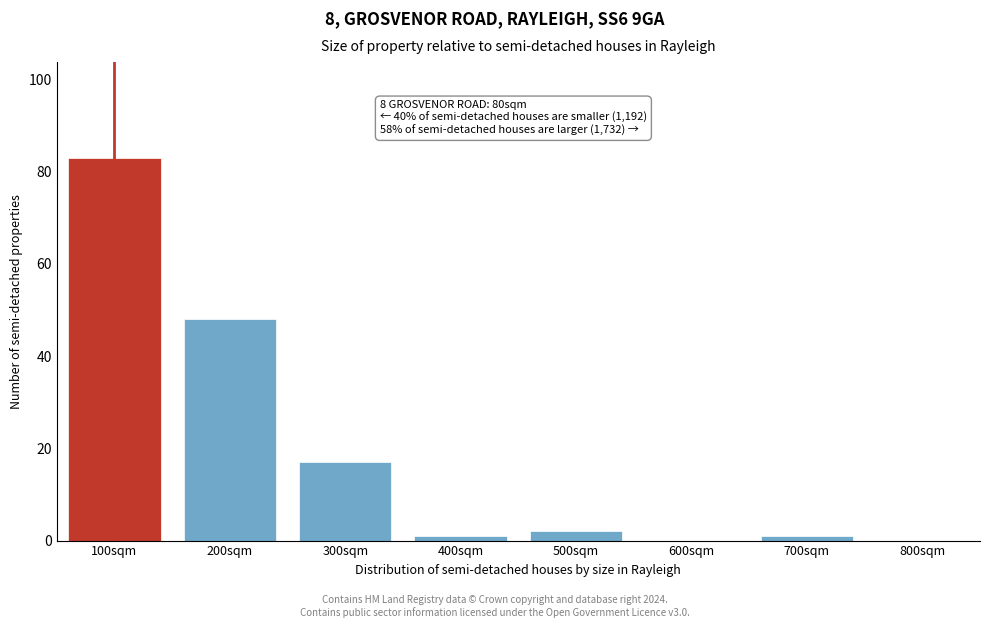

Reading left to right, what are all the values shown in this chart?

100sqm=83	200sqm=48	300sqm=17	400sqm=1	500sqm=2	600sqm=0	700sqm=1	800sqm=0